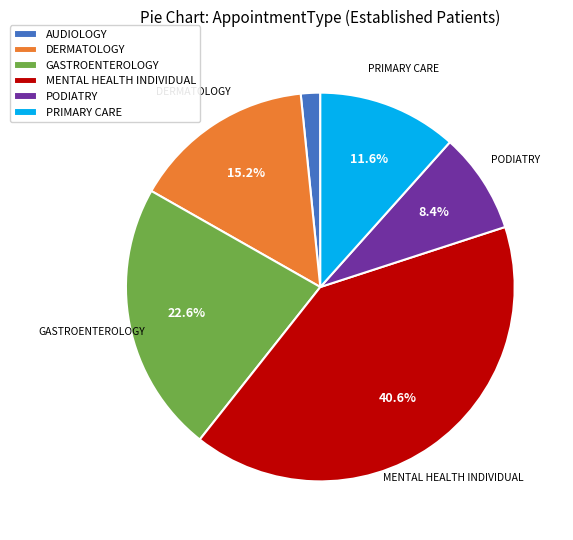

Between MENTAL HEALTH INDIVIDUAL and GASTROENTEROLOGY, which is larger?

MENTAL HEALTH INDIVIDUAL